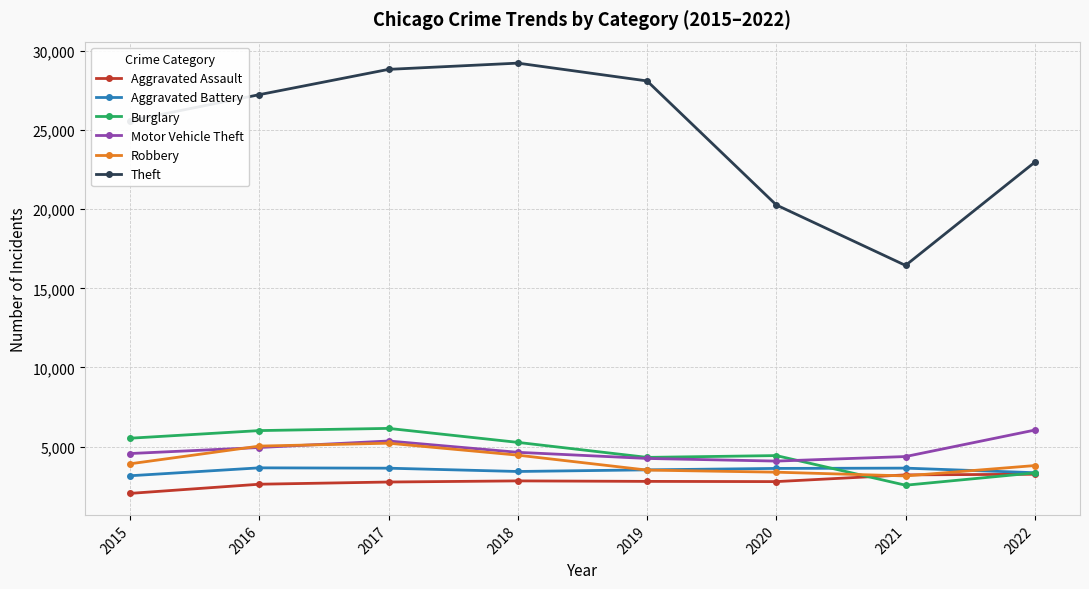

The value of Burglary at 2018 is 5261. True or false?

True